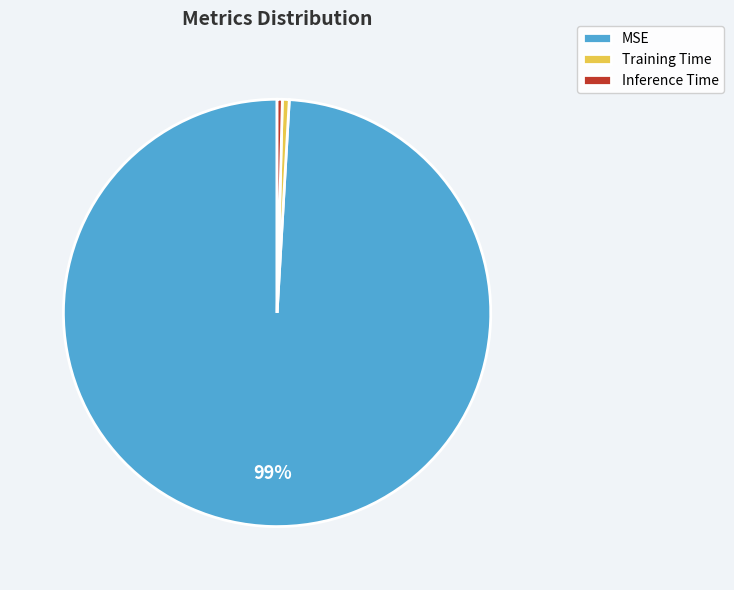

Which has a higher value, MSE or Training Time?

MSE